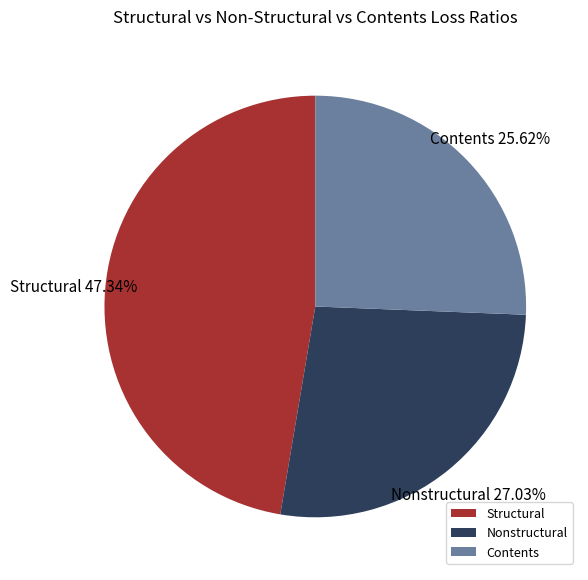

Does any single category account for the majority?

No